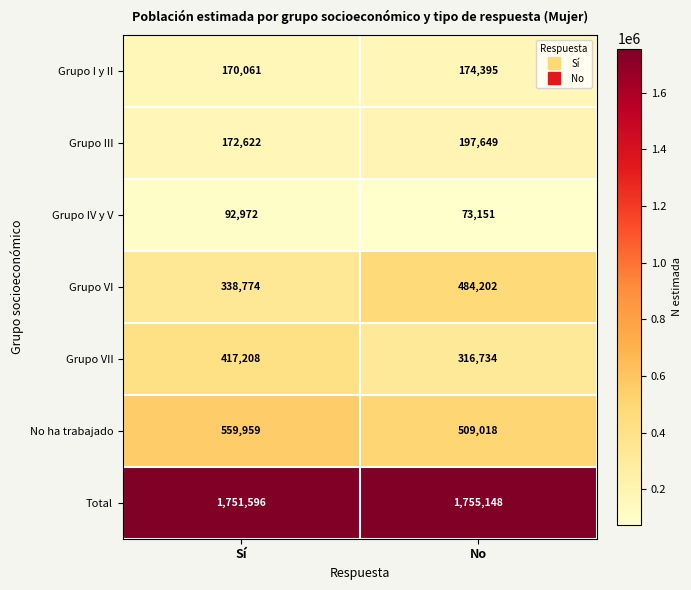

Reading right to left, list all the values displayed in this chart.

Grupo I y II: 174395	170061
Grupo III: 197649	172622
Grupo IV y V: 73151	92972
Grupo VI: 484202	338774
Grupo VII: 316734	417208
No ha trabajado: 509018	559959
Total: 1755148	1751596